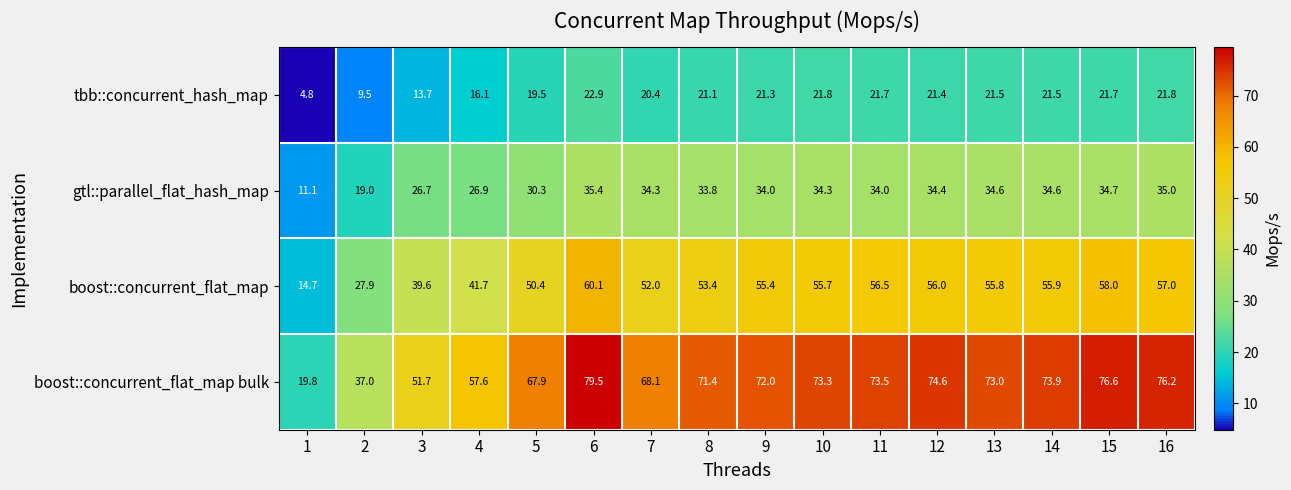

At 9, list the series in order from largest to smallest.

boost::concurrent_flat_map bulk, boost::concurrent_flat_map, gtl::parallel_flat_hash_map, tbb::concurrent_hash_map